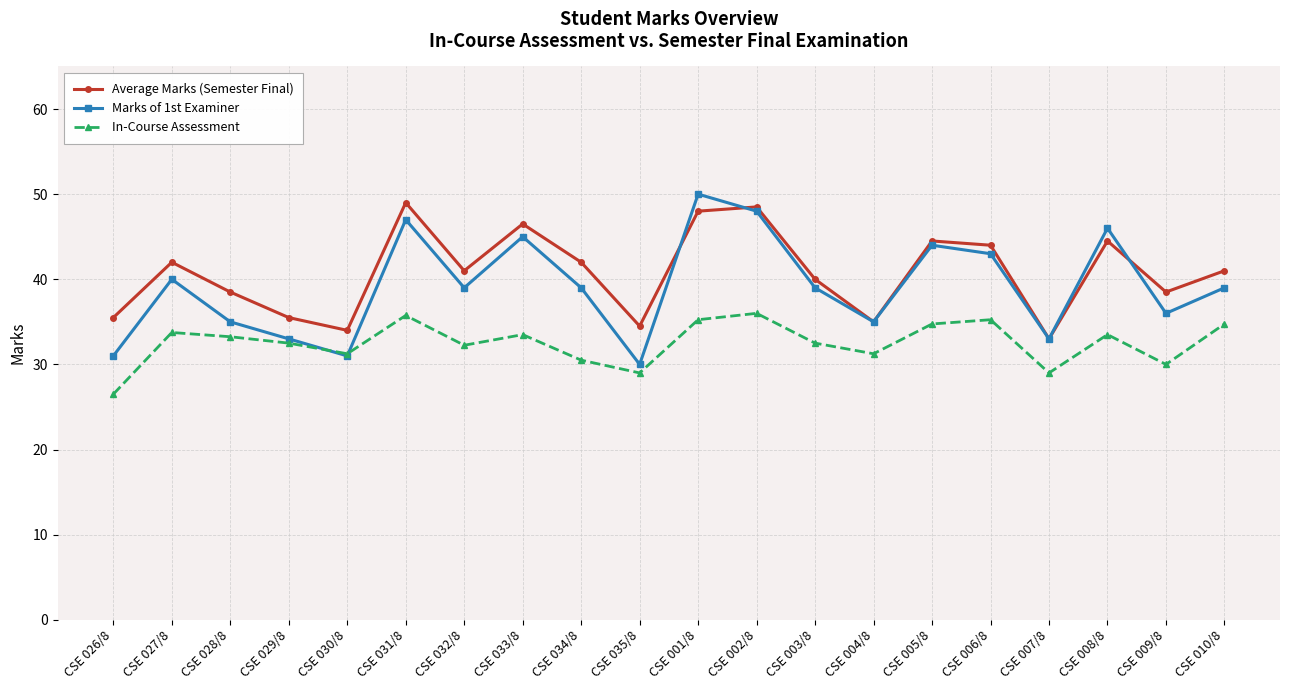

True or false: Average Marks (Semester Final) and In-Course Assessment intersect in this chart.

False